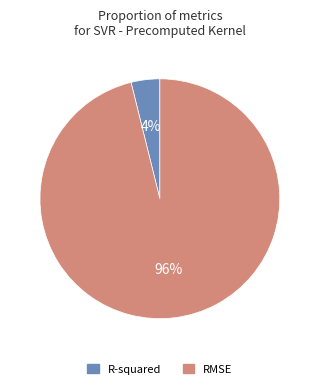

Combined, do R-squared and RMSE account for over 50%?

Yes